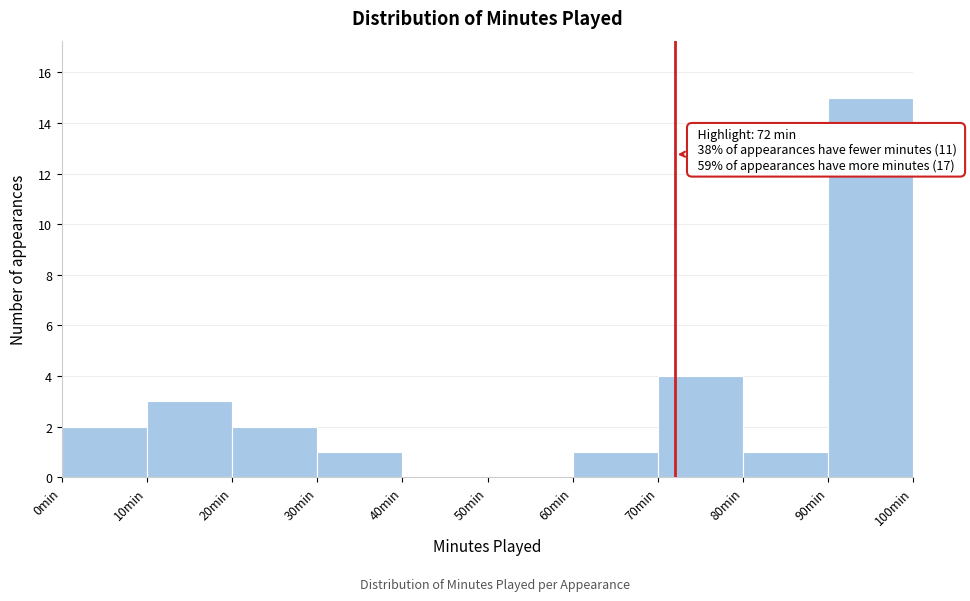

Which range on the x-axis has the tallest bar?

90 to 100